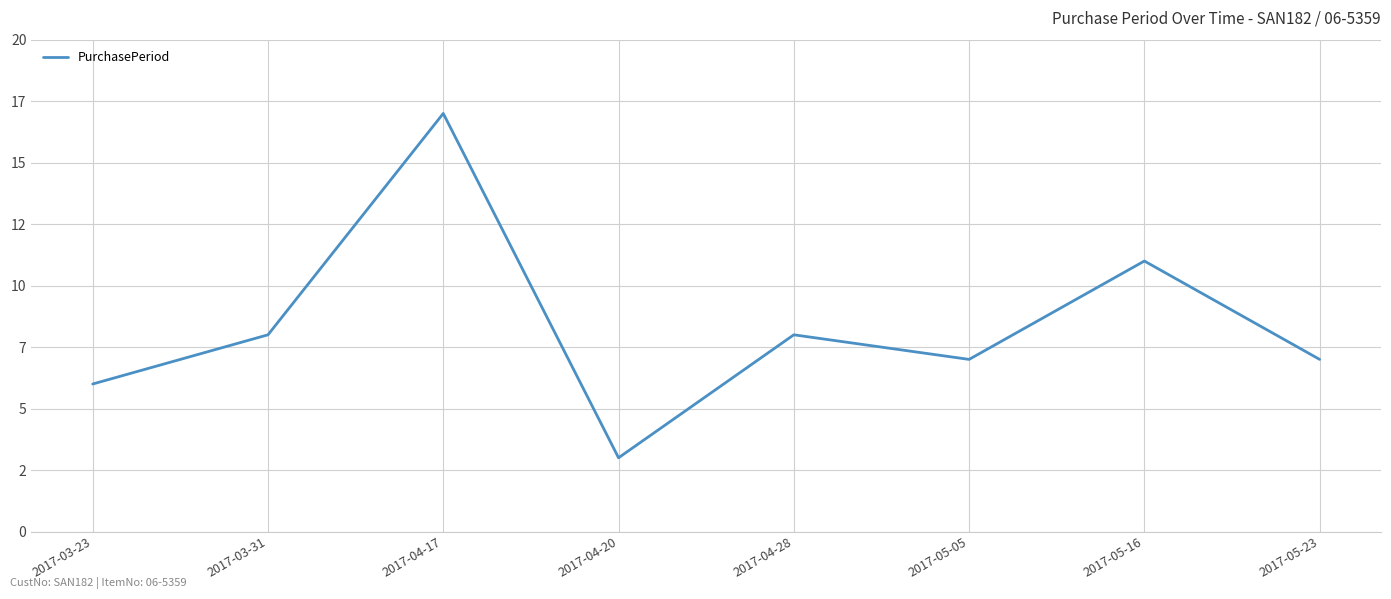

What is the difference between the maximum and minimum values?

14